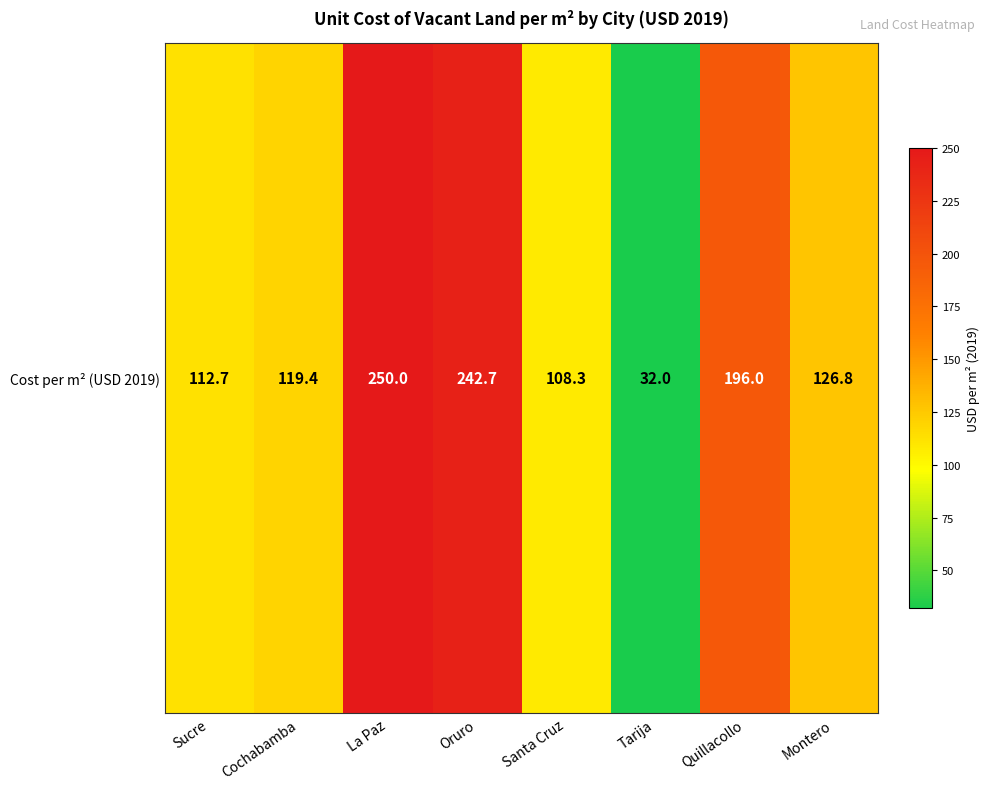

Is it true that the value at Tarija is 32.0?

True